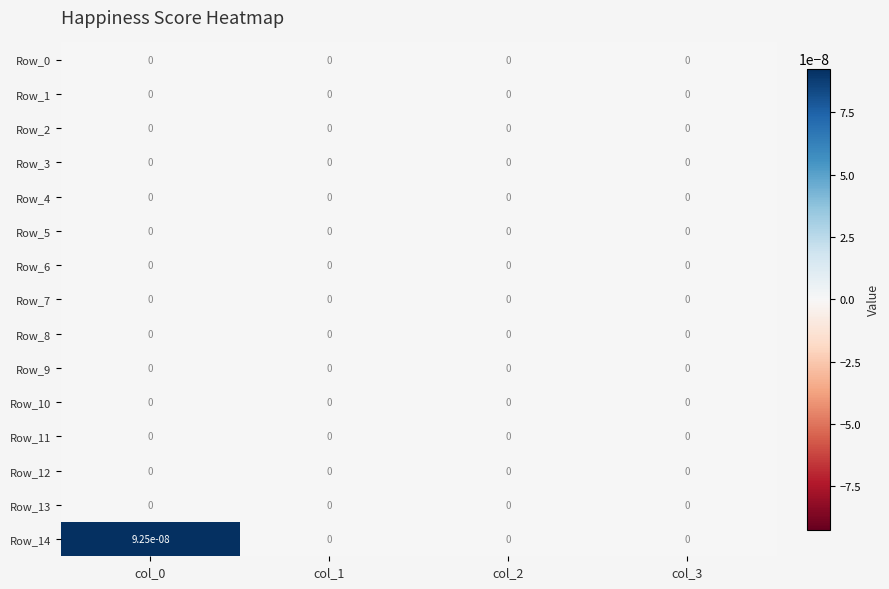

Which series has the widest spread of values?

Row_14